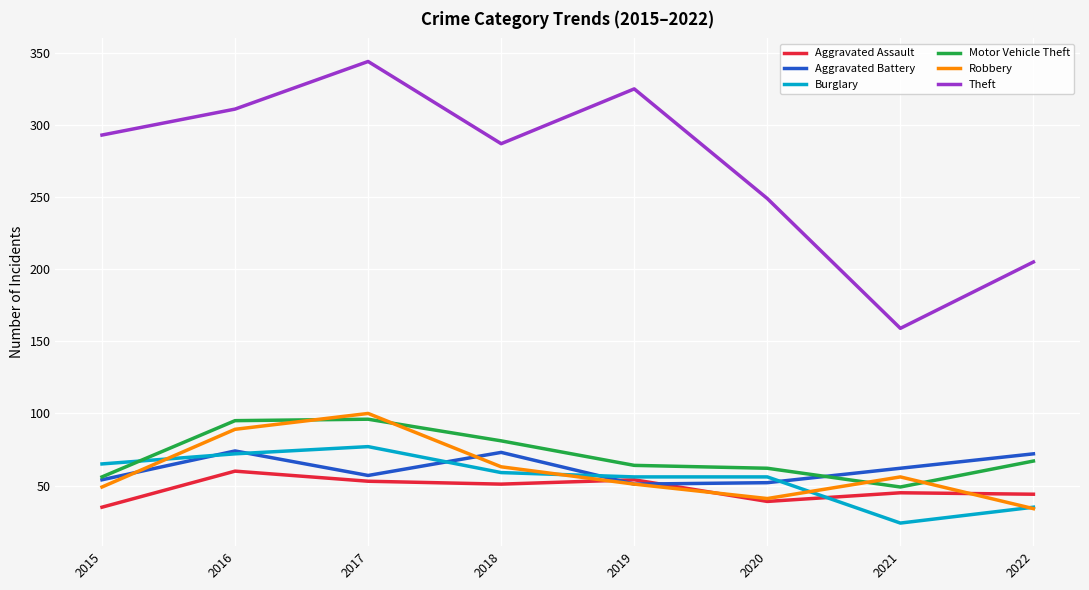

What is the difference between the maximum and second lowest values in the Aggravated Battery series?

22